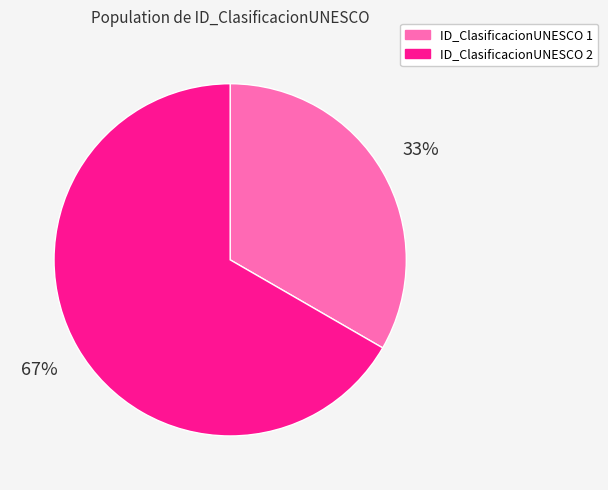

Does any single category account for the majority?

Yes